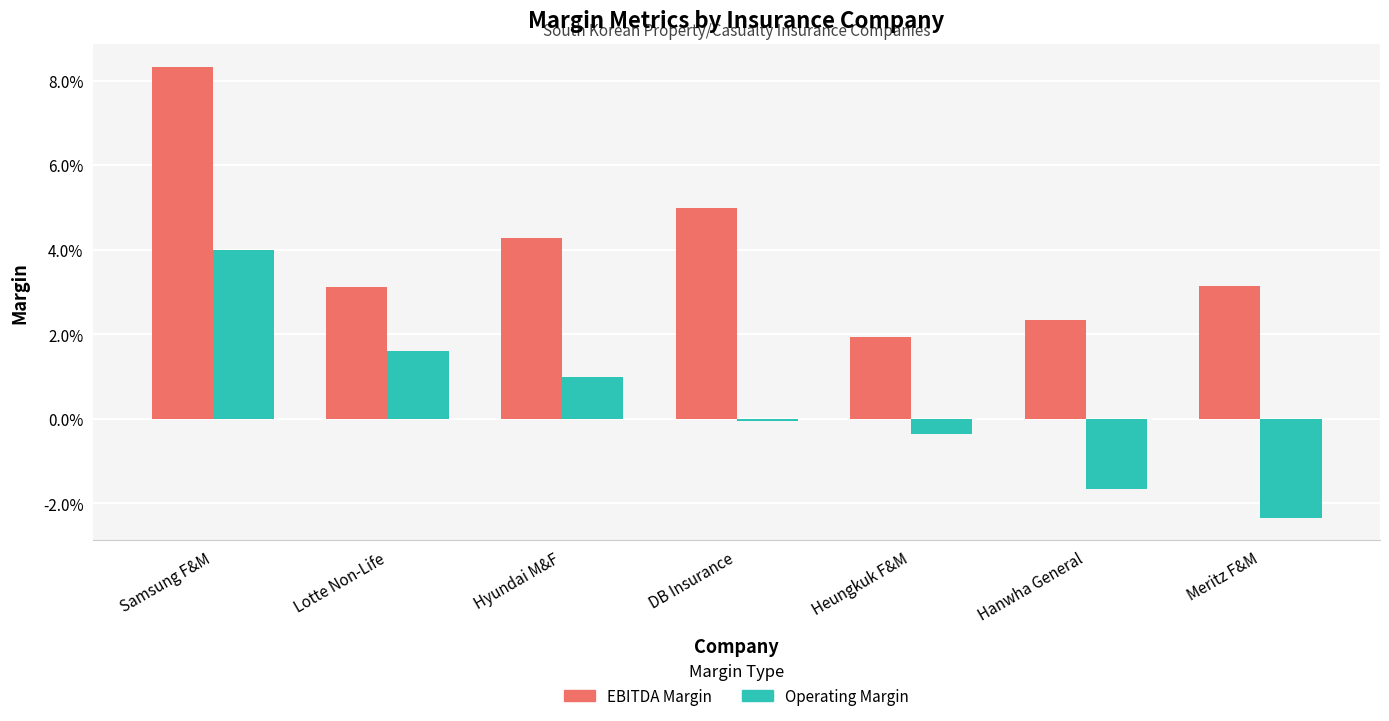

At which category is the sum across all series the highest?

Samsung F&M